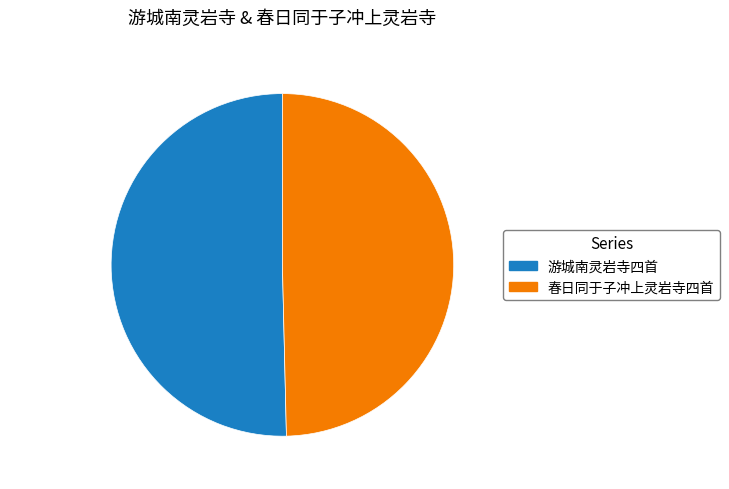

Does 春日同于子冲上灵岩寺四首 represent more than half of the total?

No